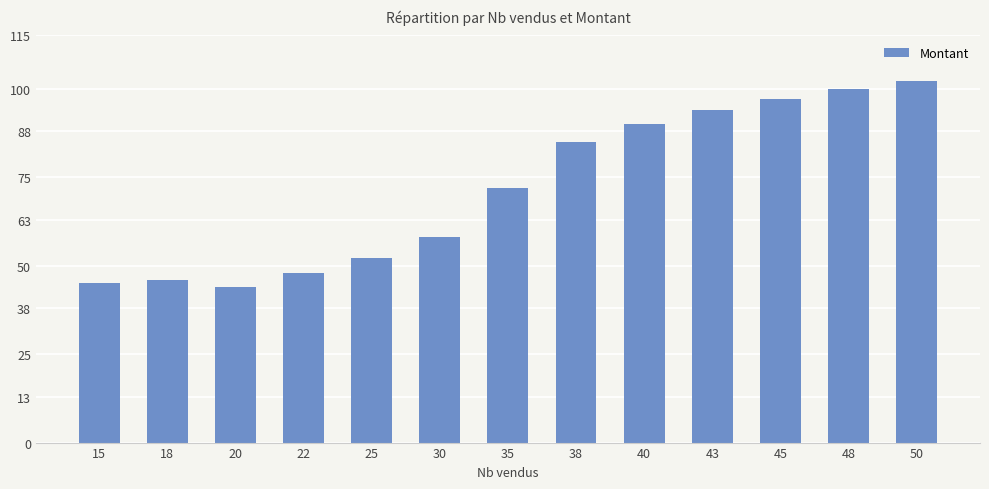

Read the value at 18, to the nearest 10.

50